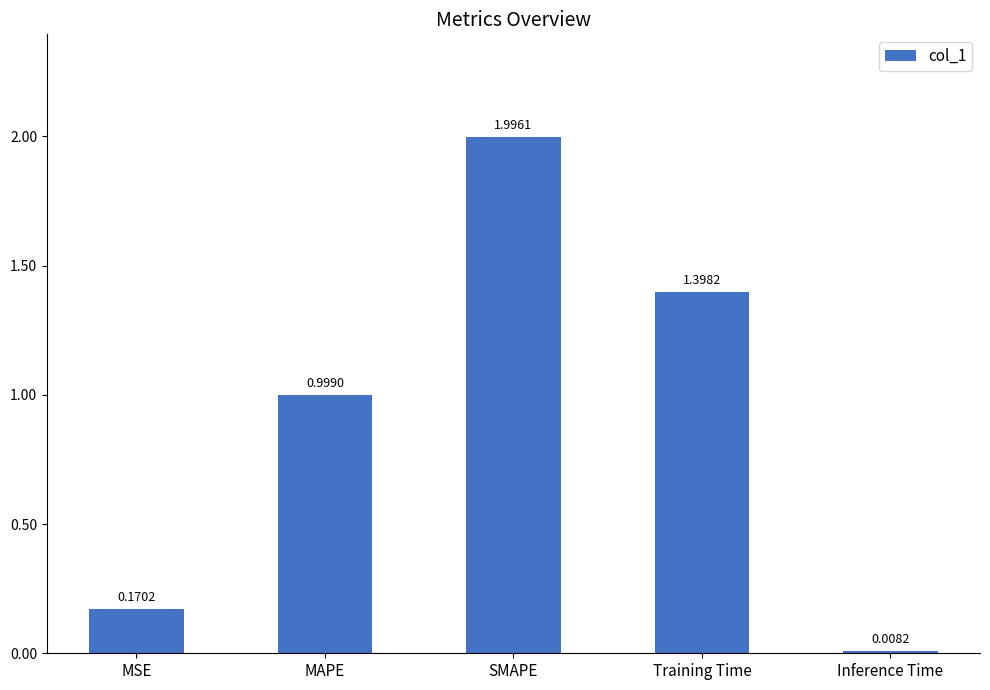

Rank the categories by value from highest to lowest.

SMAPE, Training Time, MAPE, MSE, Inference Time